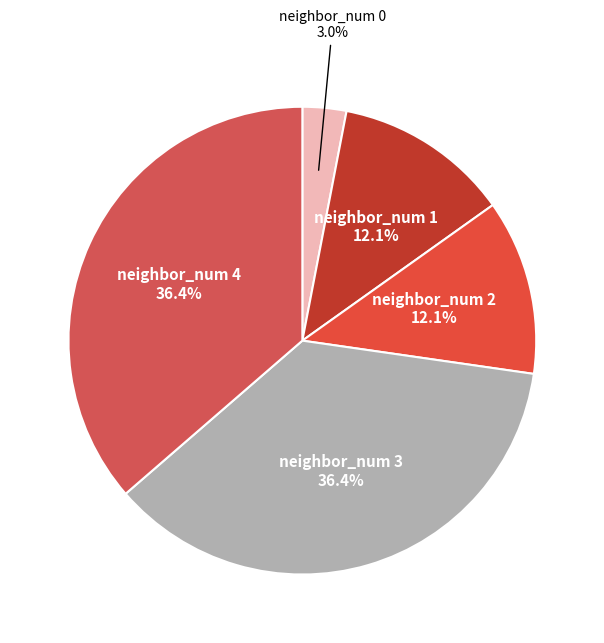

To the nearest percent, what portion does neighbor_num 2 represent?

12%